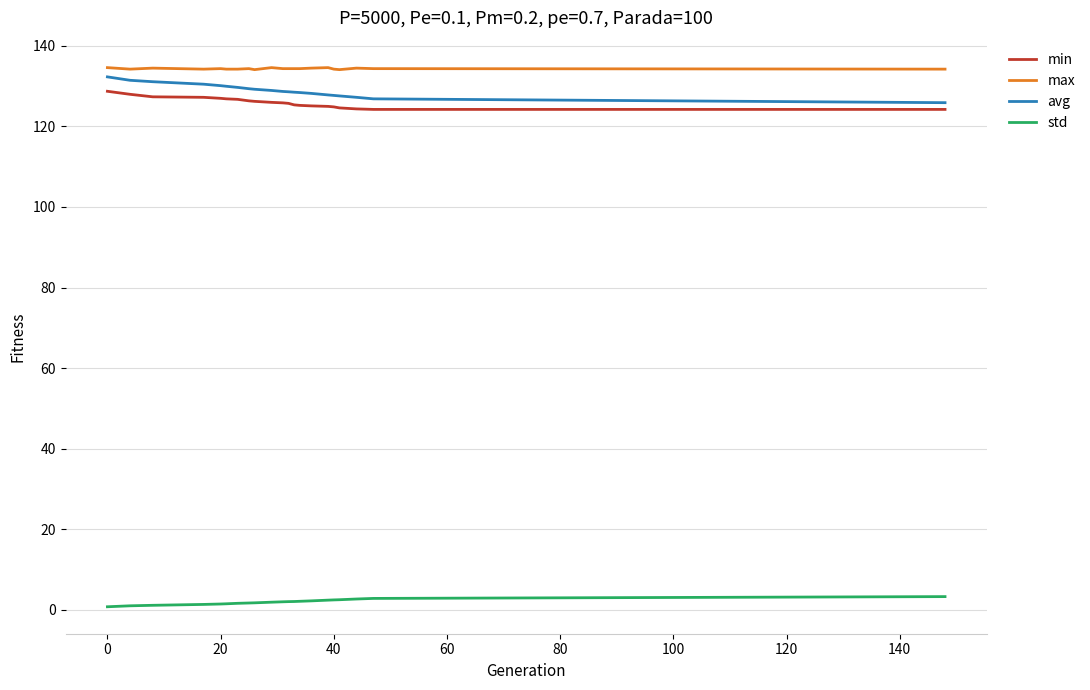

True or false: avg and std cross at least once.

False